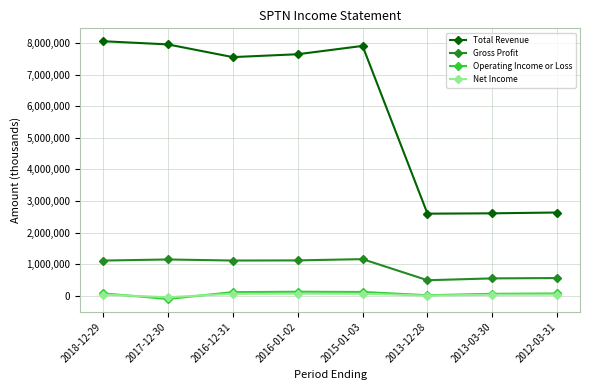

How many series are shown in this chart?

4